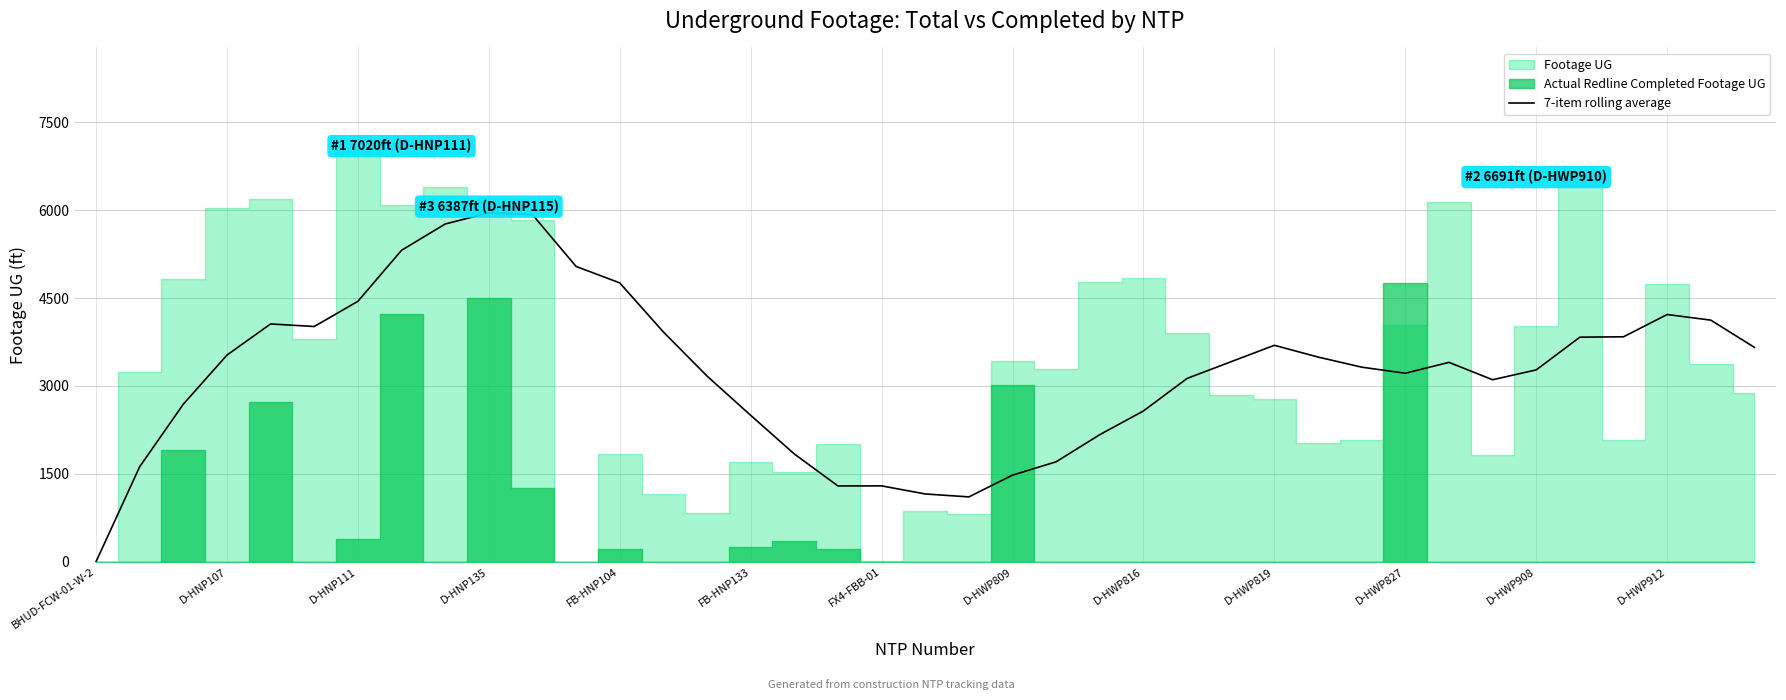

Is it true that 7-item rolling average equals 1477.9 at D-HWP809?

True